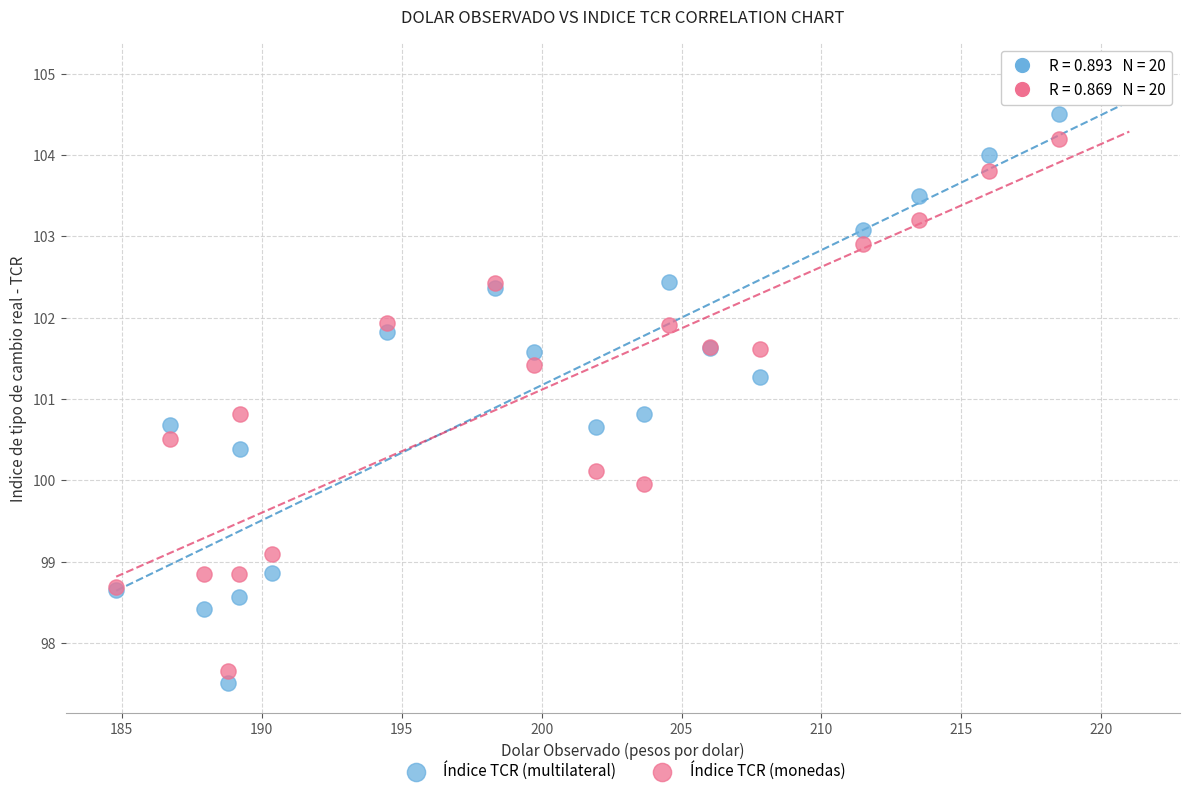

Which series has the widest spread of Y values?

Índice TCR (multilateral)